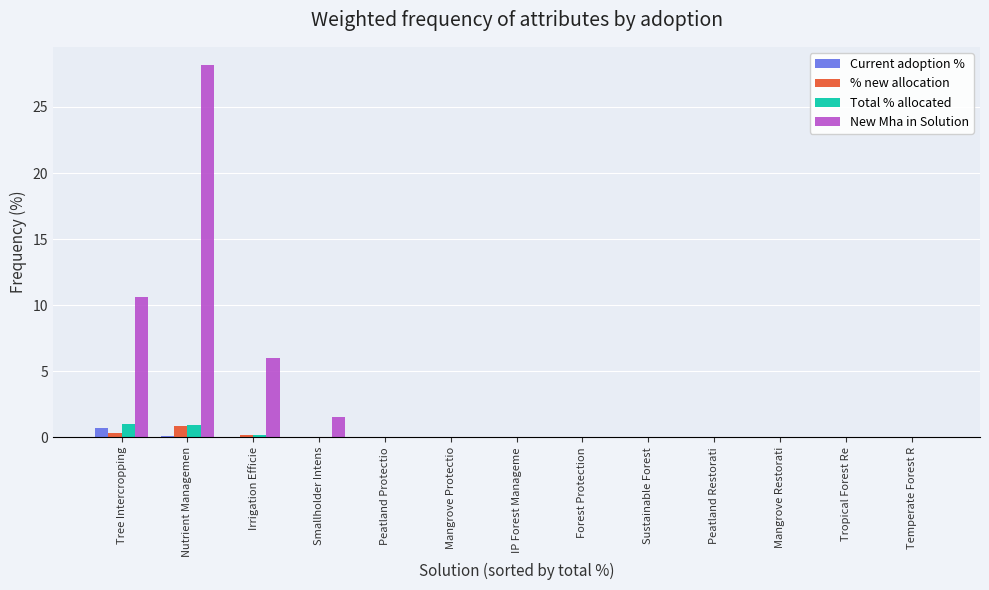

Which series changed the most between Nutrient Managemen and Peatland Restorati?

New Mha in Solution